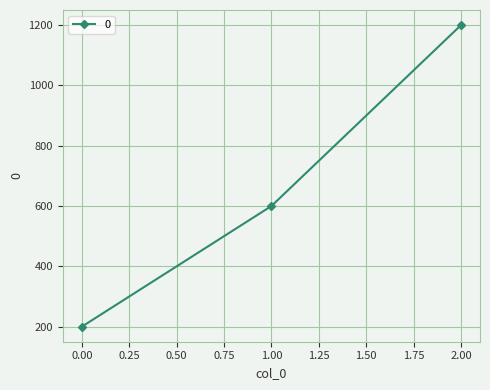

What is the value of the 3rd point from the left?

1200